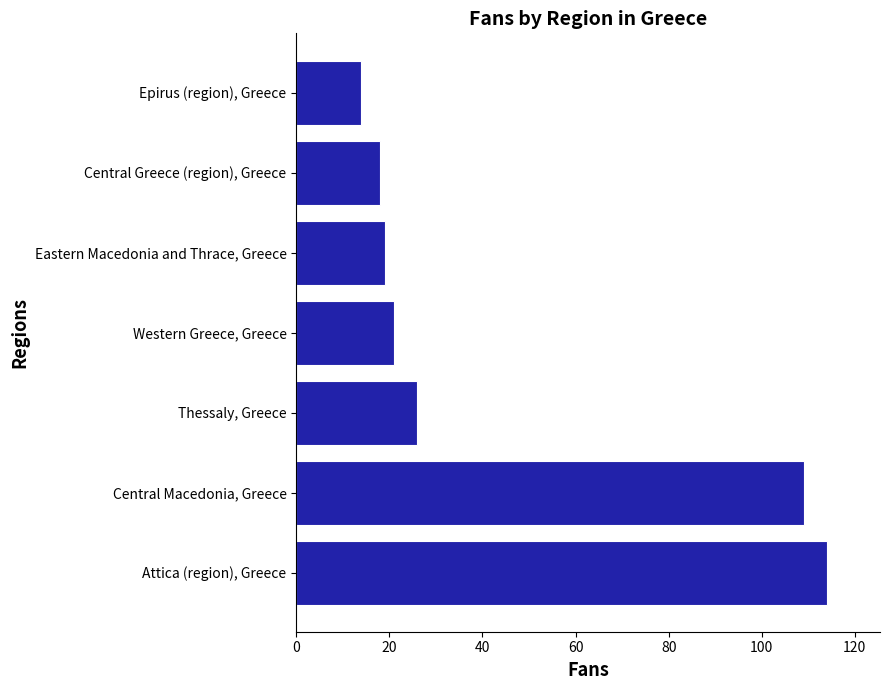

Reading bottom to top, what are all the values shown in this chart?

114	109	26	21	19	18	14